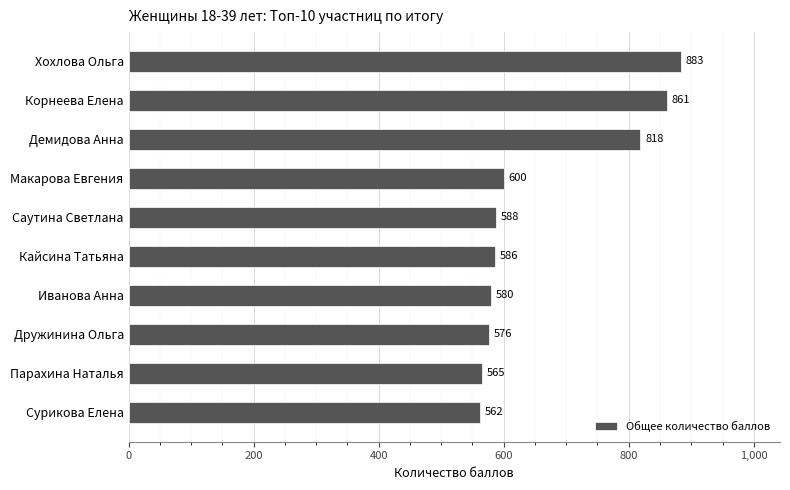

Reading top to bottom, list all the values displayed in this chart.

883	861	818	600	588	586	580	576	565	562